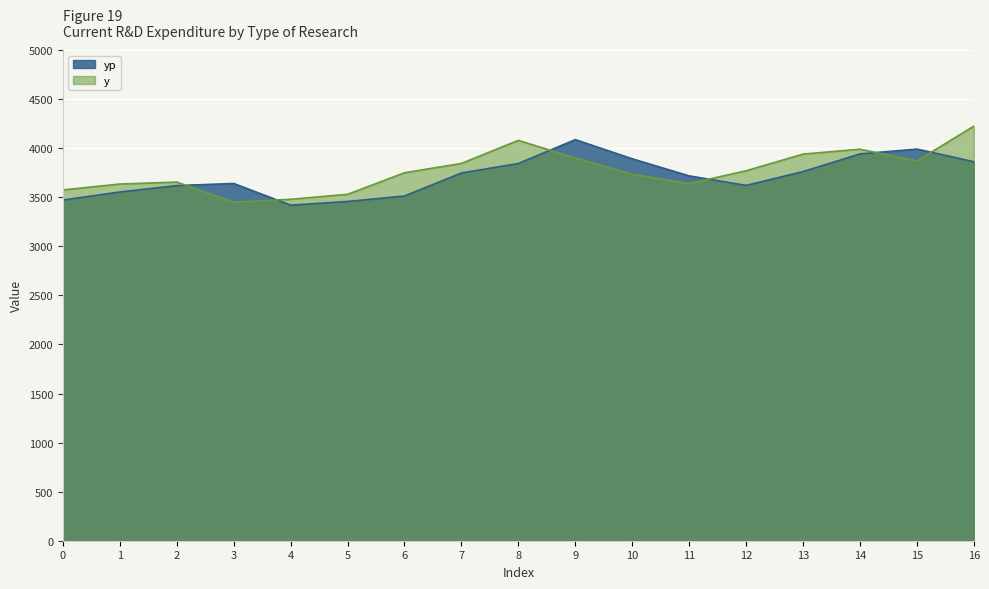

How many times do y and yp cross each other?

6